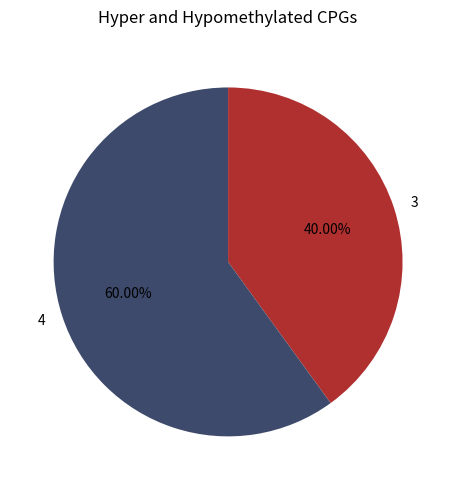

Which slice represents more than half of the pie?

4